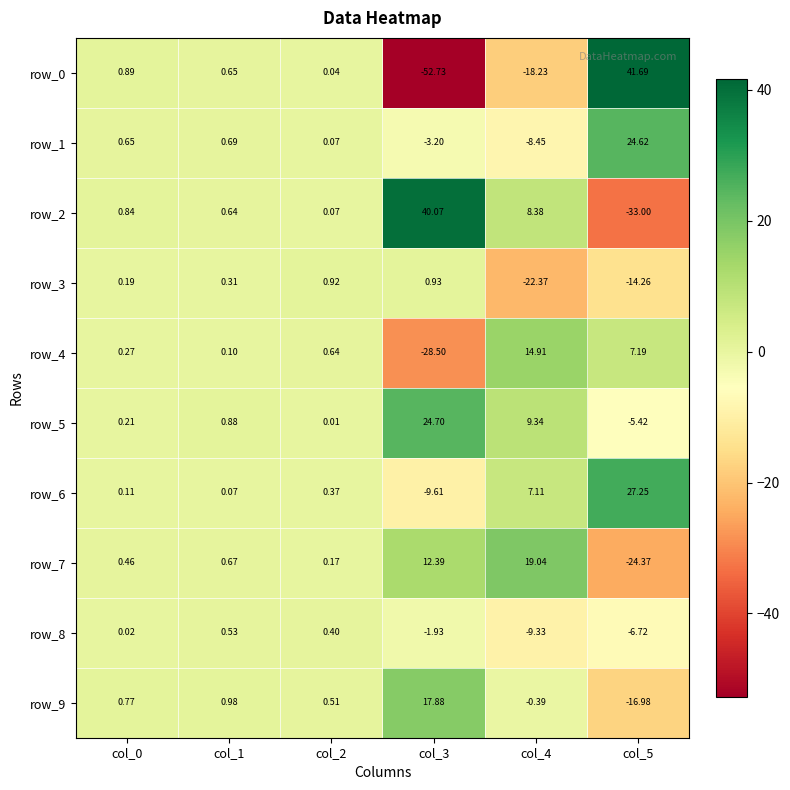

Which series changed the most between col_1 and col_3?

row_0